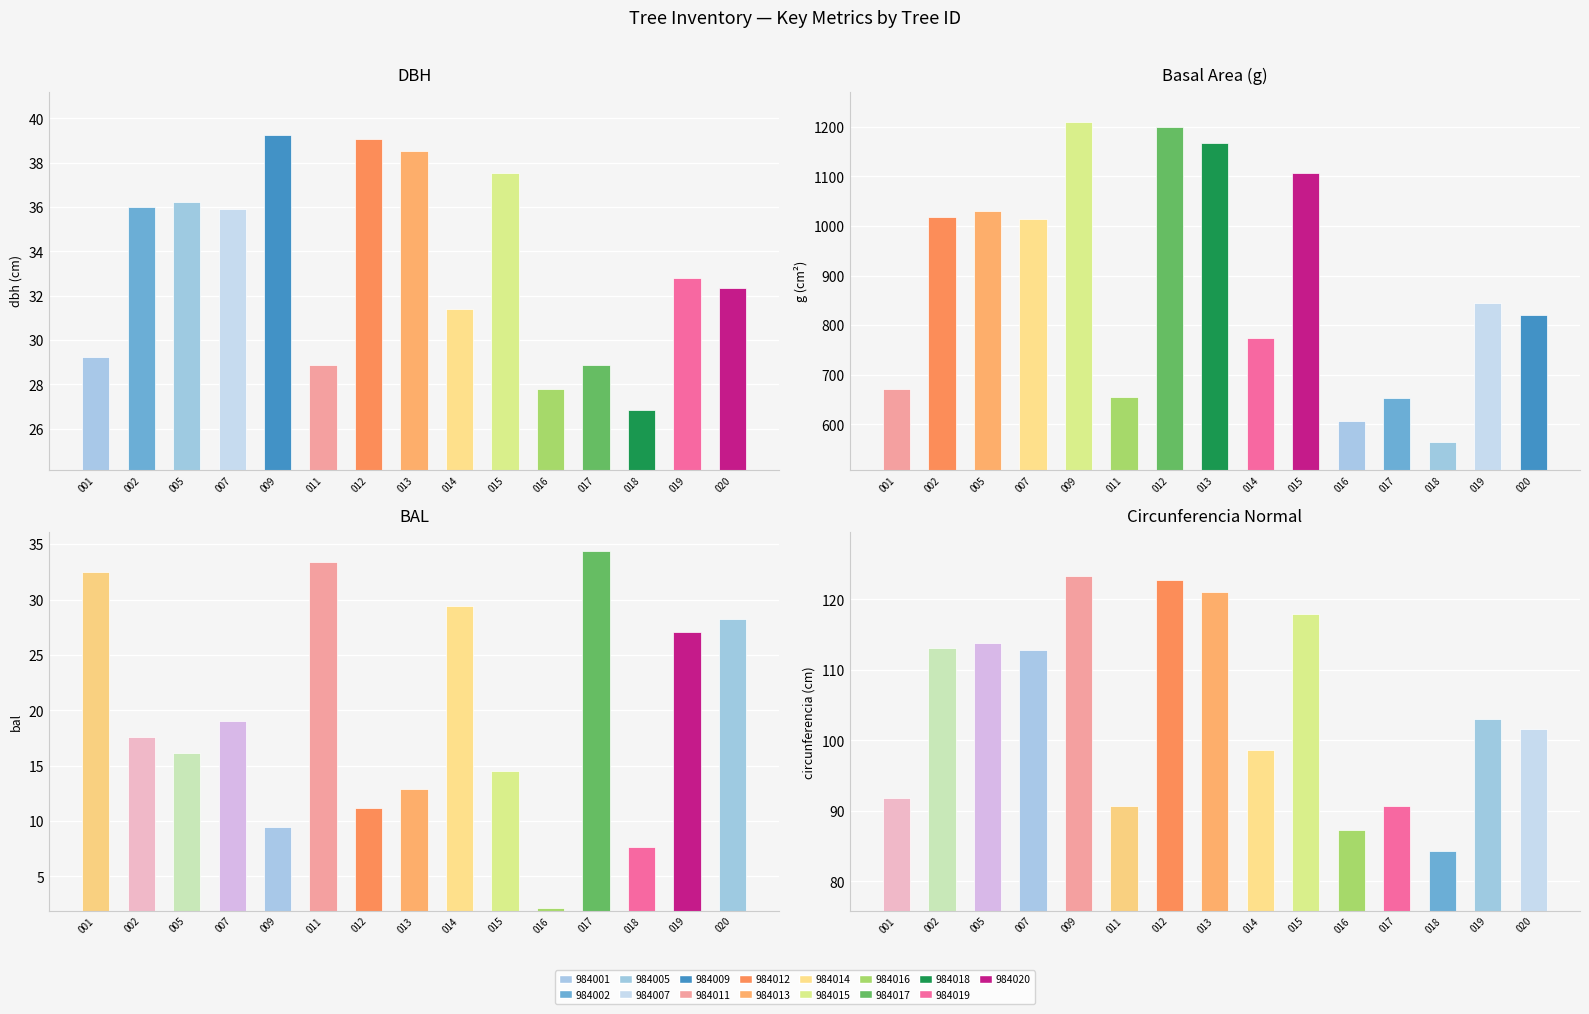

Is the value of bal_intrasp at 420984011 greater than the value of g at 420984012?

No